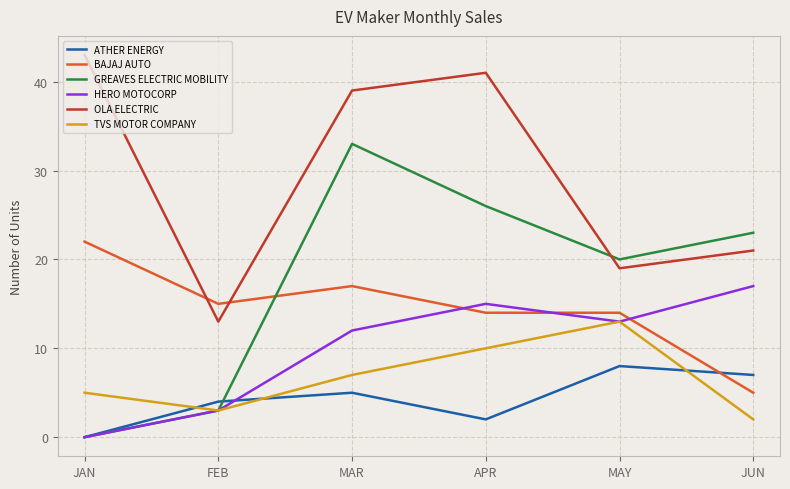

Does the chart display data point markers on the line(s)?

No